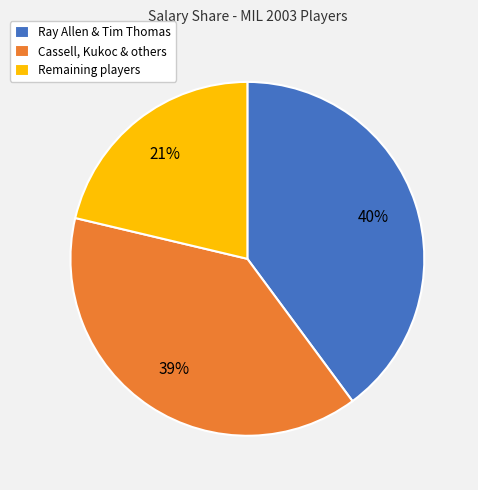

How many slices are in this pie chart?

3